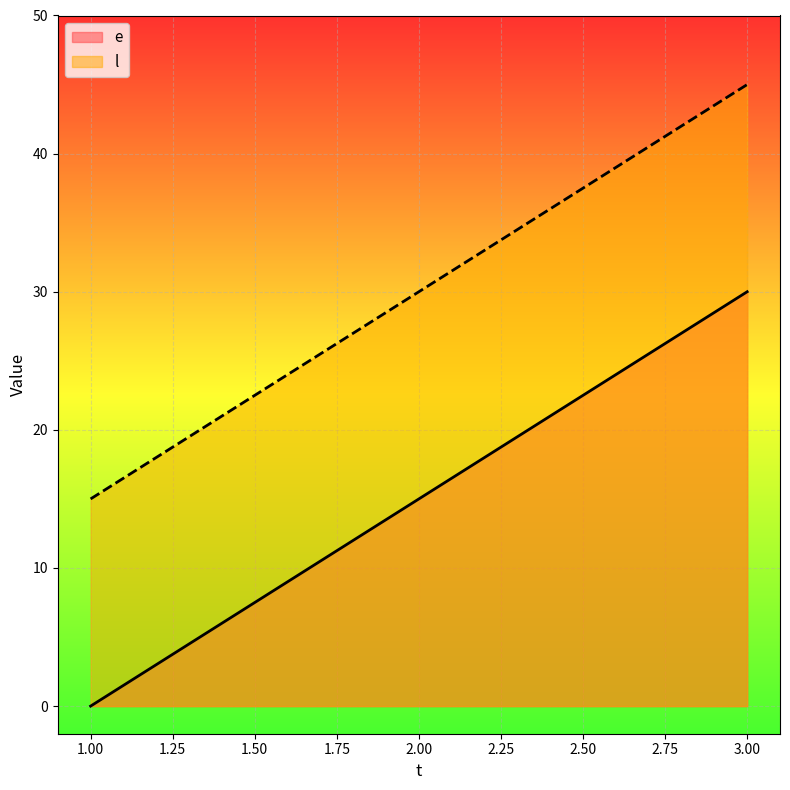

How many lines are shown in the chart?

2